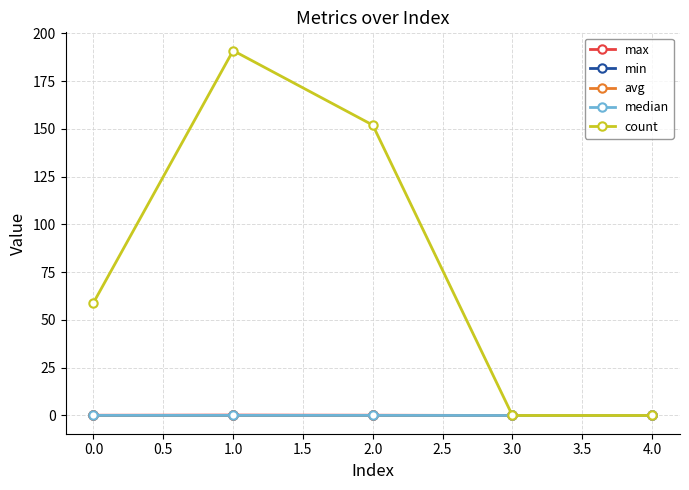

True or false: median has more than 0 points higher than both neighbors.

True